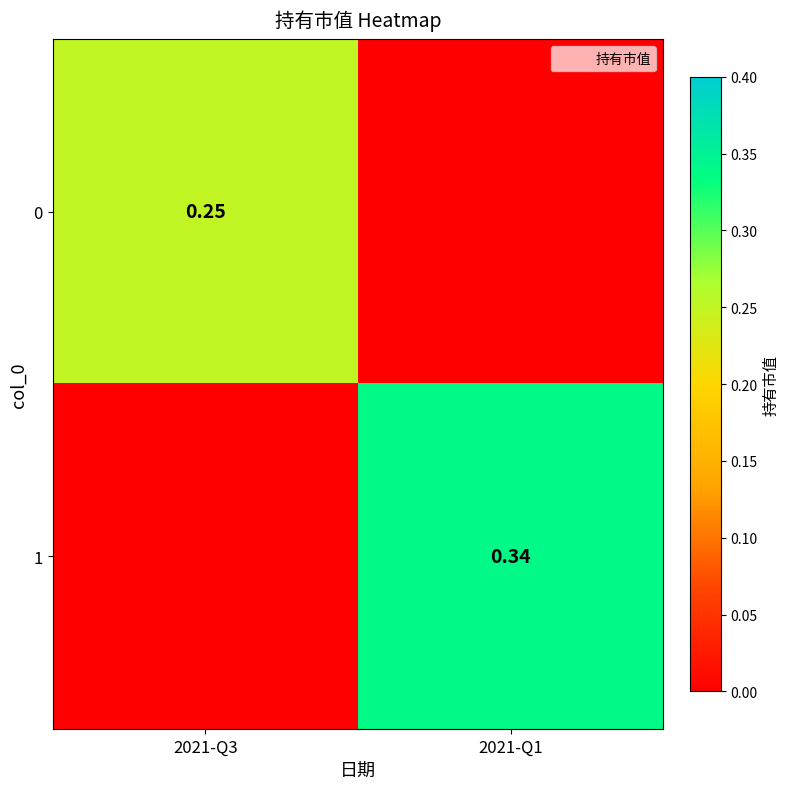

Which series has the largest total across all categories?

1